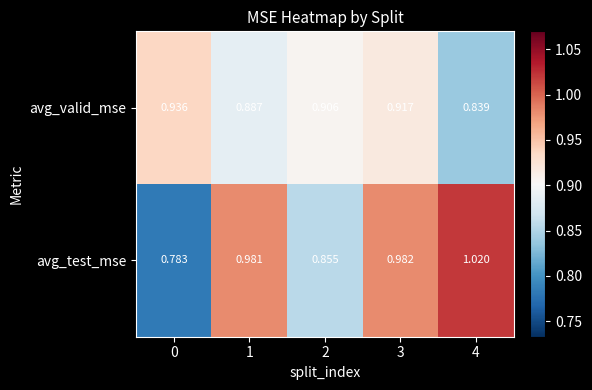

Which series has the largest range (max minus min)?

avg_test_mse